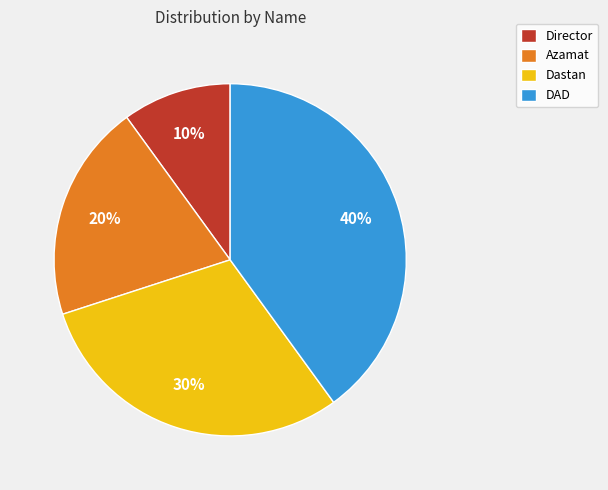

Count the number of slices in the pie.

4